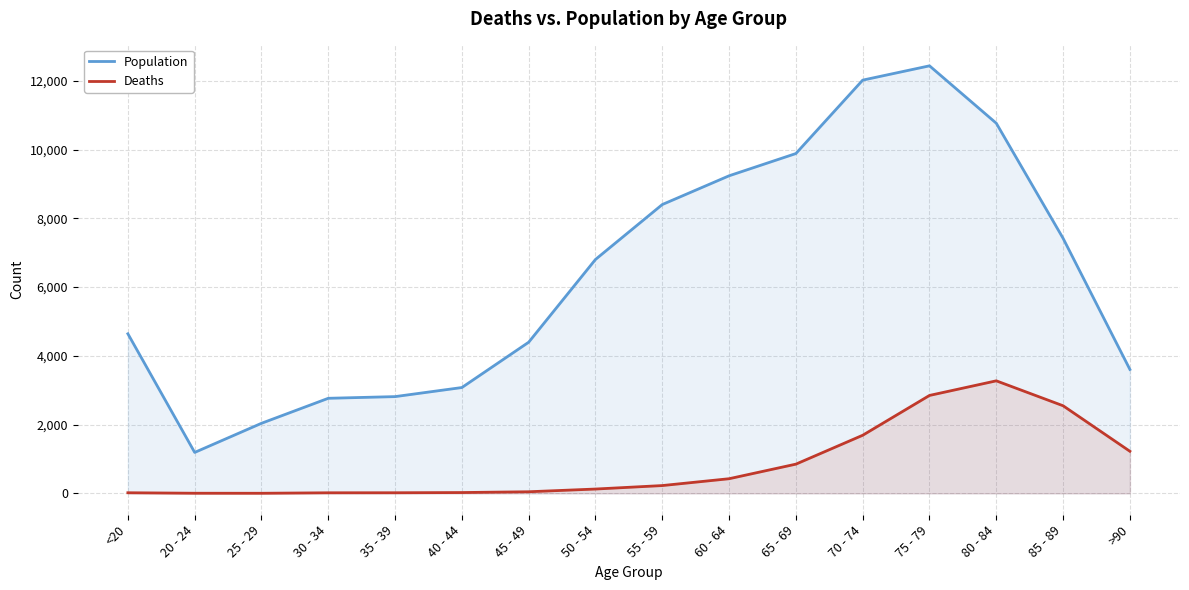

What is the sum of all Deaths values?

13343